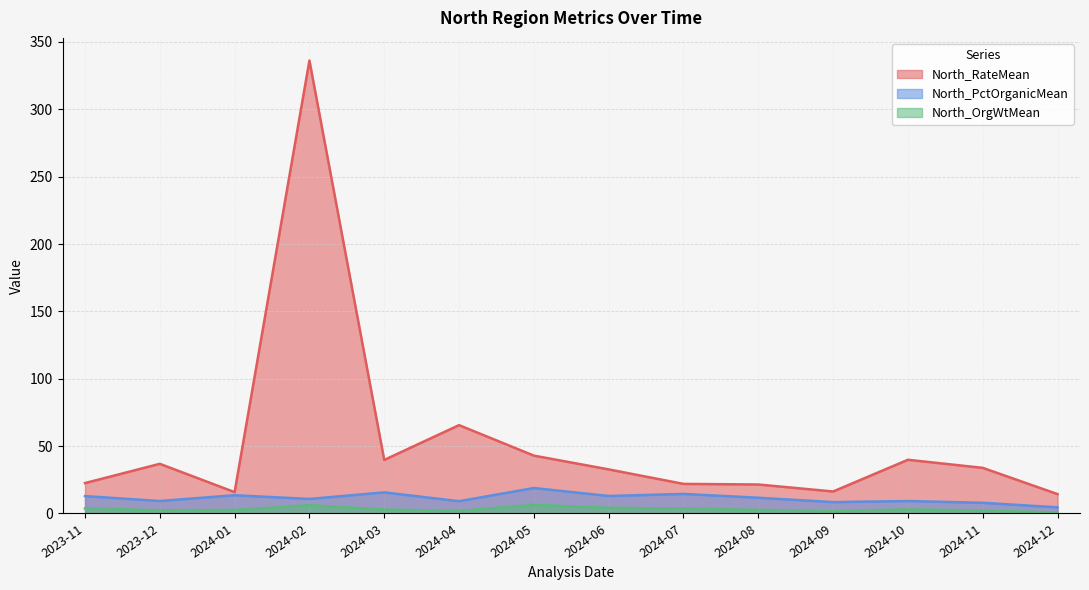

Reading left to right, transcribe all the data shown in this chart.

North_RateMean: 2023-11=22.6	2023-12=36.9	2024-01=15.8	2024-02=336.2	2024-03=39.7	2024-04=65.6	2024-05=42.9	2024-06=32.7	2024-07=22.0	2024-08=21.5	2024-09=16.3	2024-10=39.9	2024-11=33.9	2024-12=14.4
North_PctOrganicMean: 2023-11=12.9	2023-12=9.2	2024-01=13.5	2024-02=10.8	2024-03=15.7	2024-04=9.1	2024-05=18.9	2024-06=13.0	2024-07=14.5	2024-08=11.7	2024-09=8.4	2024-10=9.2	2024-11=7.9	2024-12=4.5
North_OrgWtMean: 2023-11=3.7	2023-12=2.4	2024-01=2.6	2024-02=6.1	2024-03=2.9	2024-04=1.9	2024-05=6.5	2024-06=4.2	2024-07=3.7	2024-08=2.7	2024-09=1.6	2024-10=3.0	2024-11=2.2	2024-12=0.7